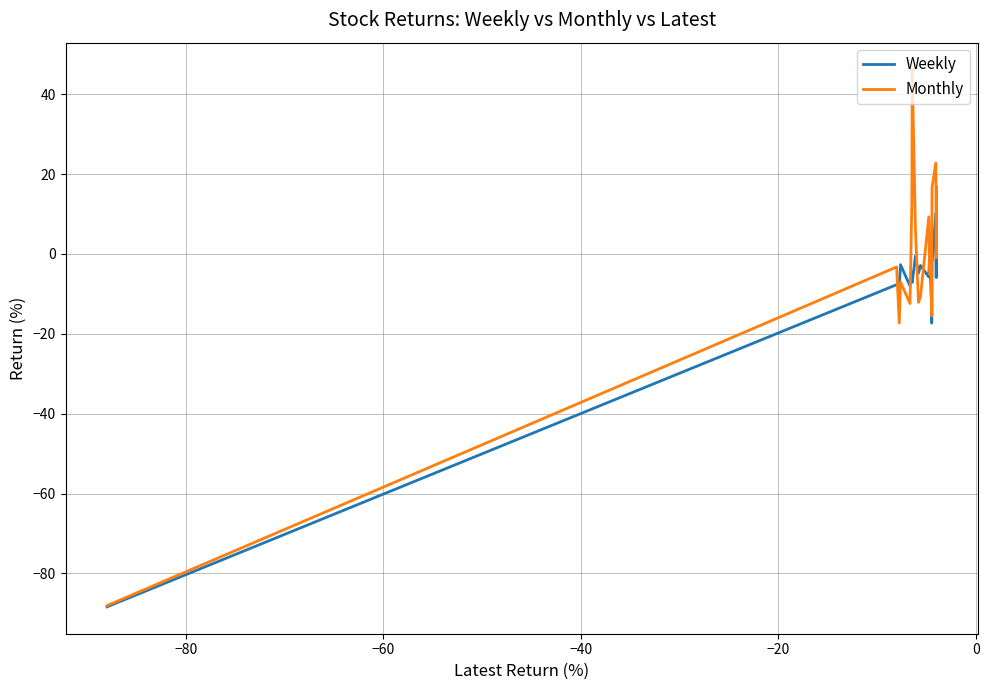

Rank the series by their maximum value, from lowest to highest.

Weekly, Monthly